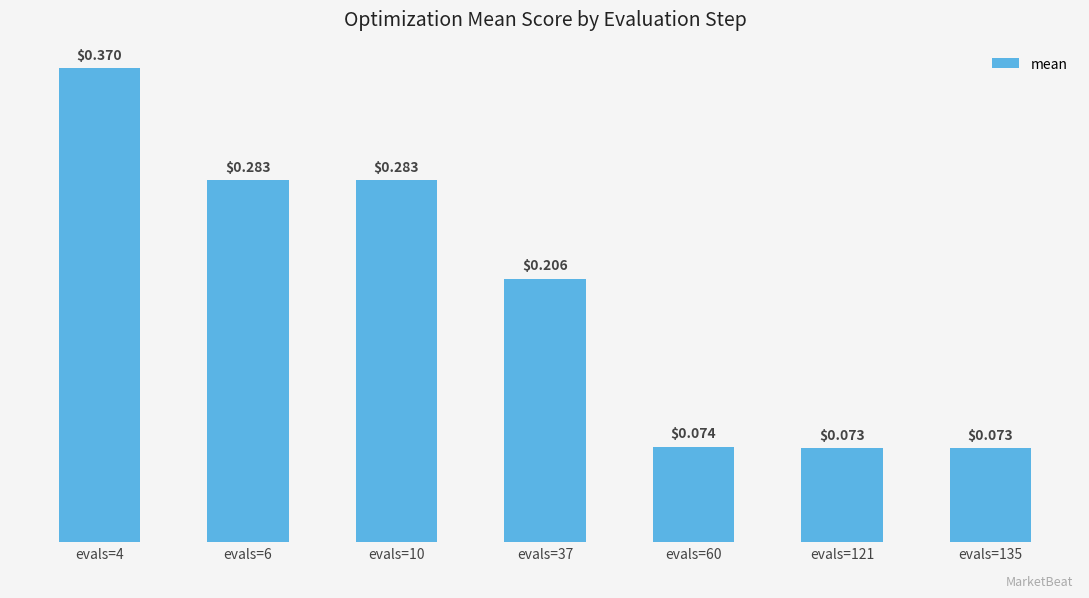

Which has a higher value, evals=6 or evals=37?

evals=6